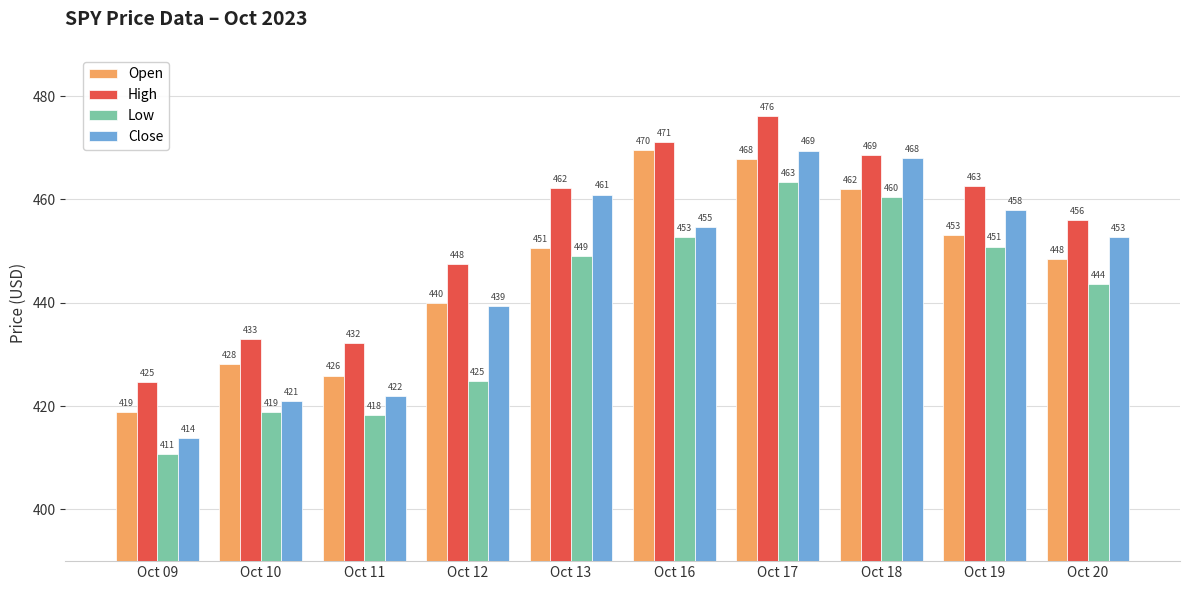

How many groups of bars are there?

10